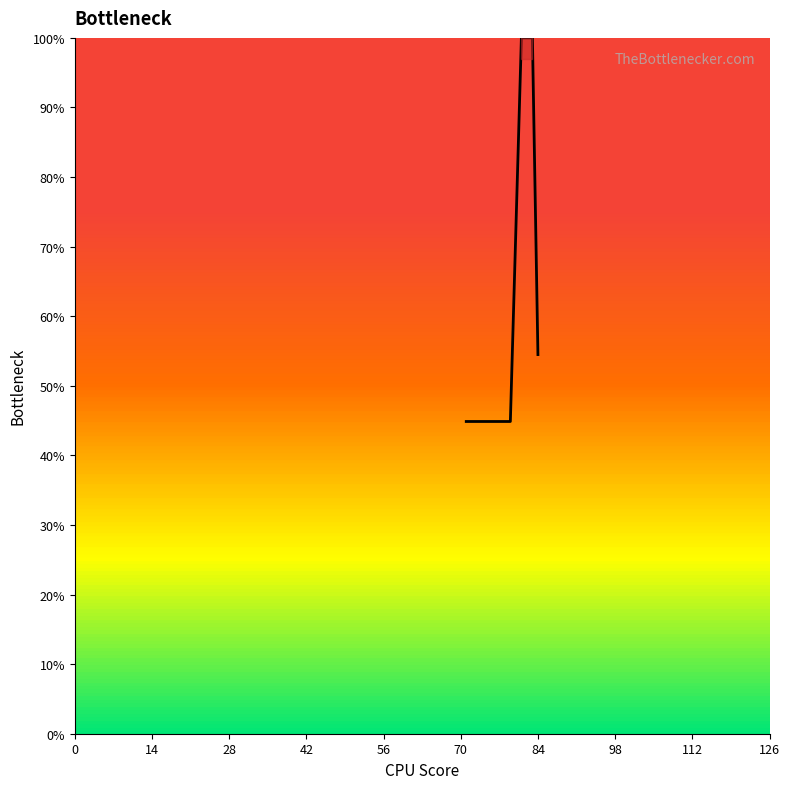

What is the sum of all values?

713.5